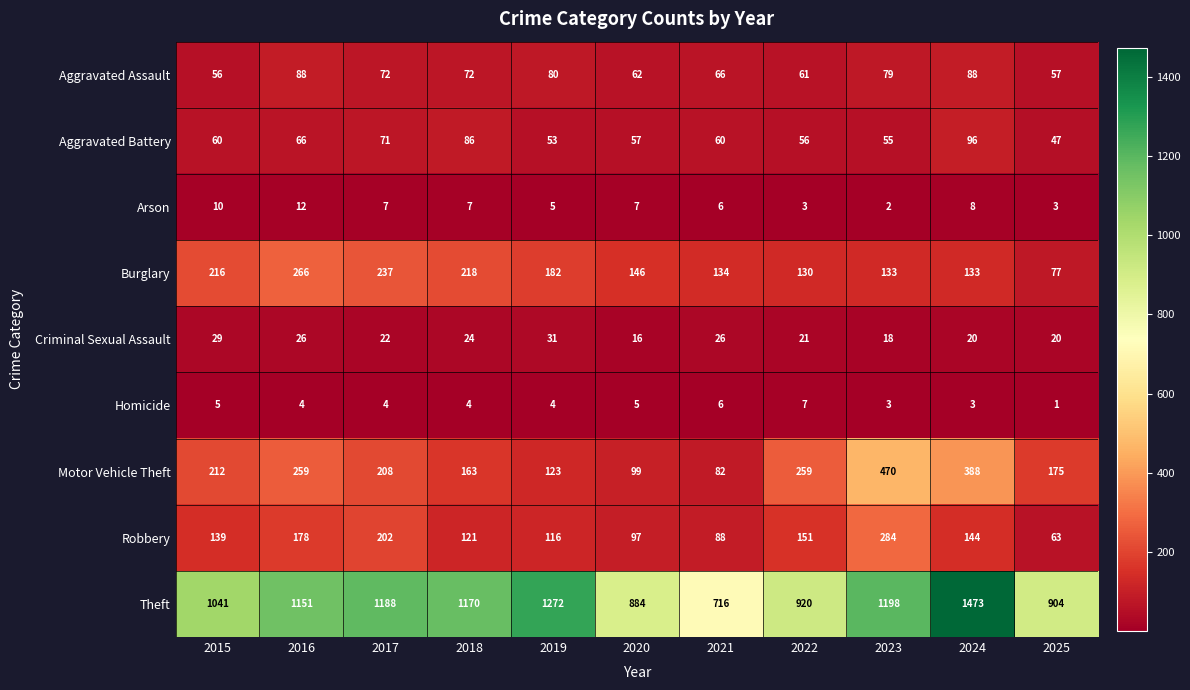

At which category does the chart reach its peak across all series?

2024